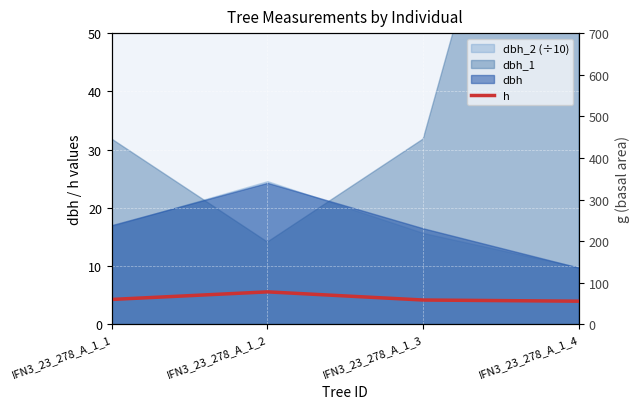

At which category does the data reach its first local peak?

IFN3_23_278_A_1_2